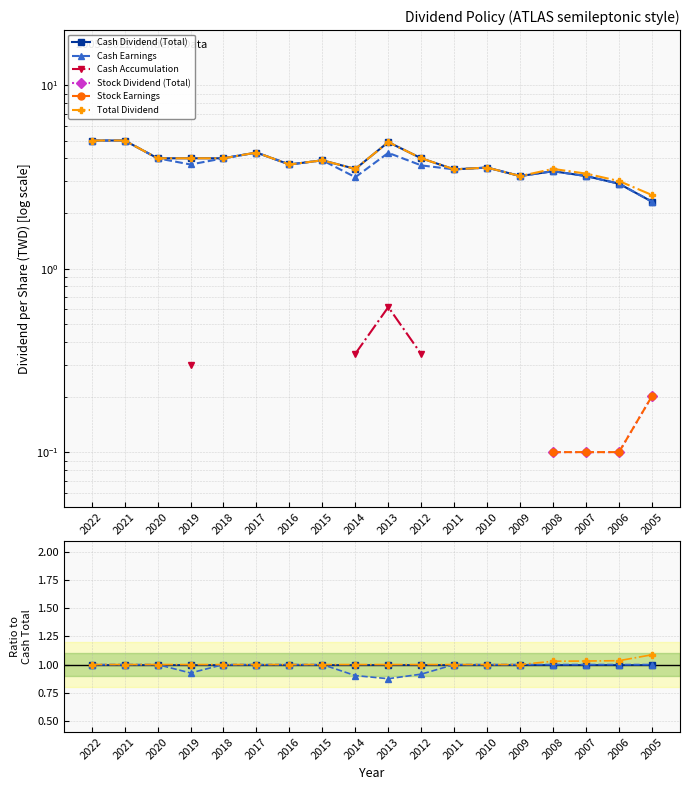

Between 2013 and 2009, which series saw the biggest shift?

Cash Earnings